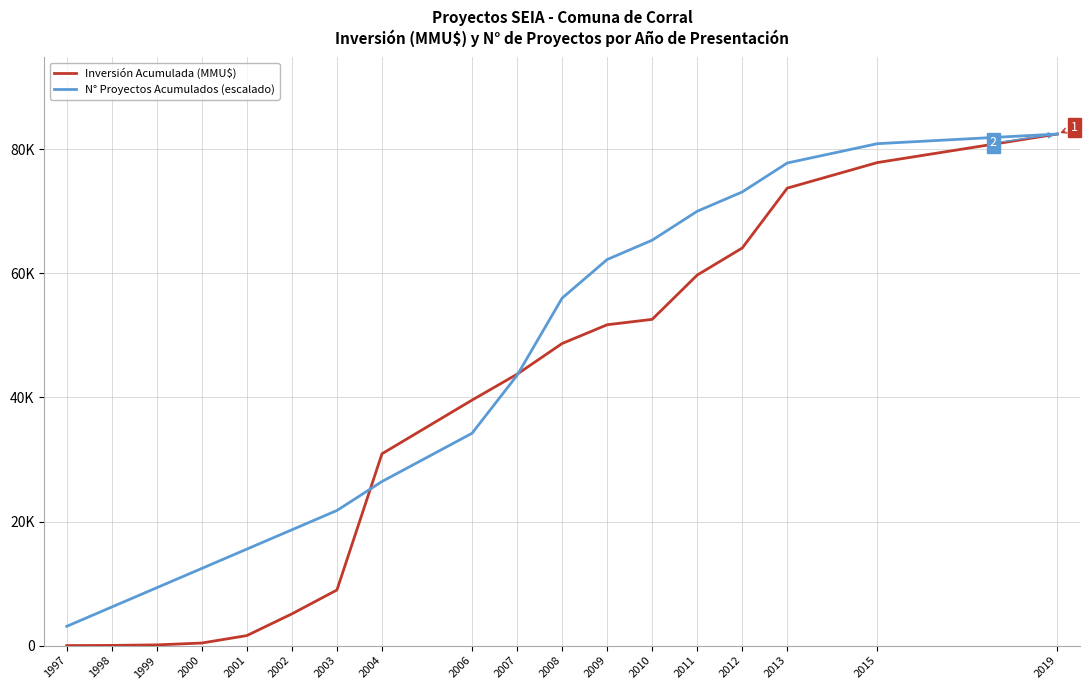

Reading left to right, list all the values displayed in this chart.

Inversión Acumulada (MMU$): 7.0	37.0	117.0	417.0	1617.0	5117.0	8967.0	30917.0	39567.0	43738.0	48688.0	51710.0	52580.0	59719.0	64079.0	73729.0	77848.0	82448.0
N° Proyectos Acumulados (escalado): 3111.2	6222.5	9333.7	12445.0	15556.2	18667.5	21778.7	26445.6	34223.7	43557.4	56002.4	62224.9	65336.2	70003.0	73114.3	77781.1	80892.4	82448.0